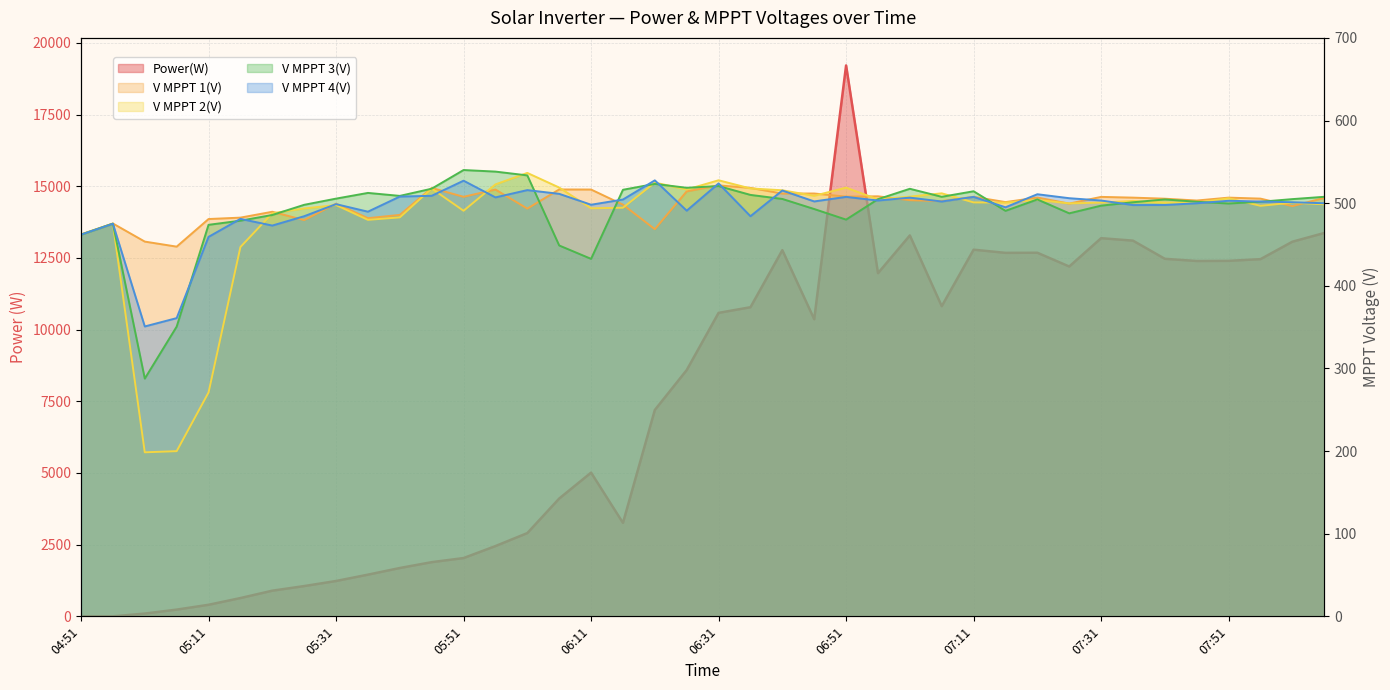

What is the difference between the V MPPT 2(V) values at 07:01 and 06:26?

8.6